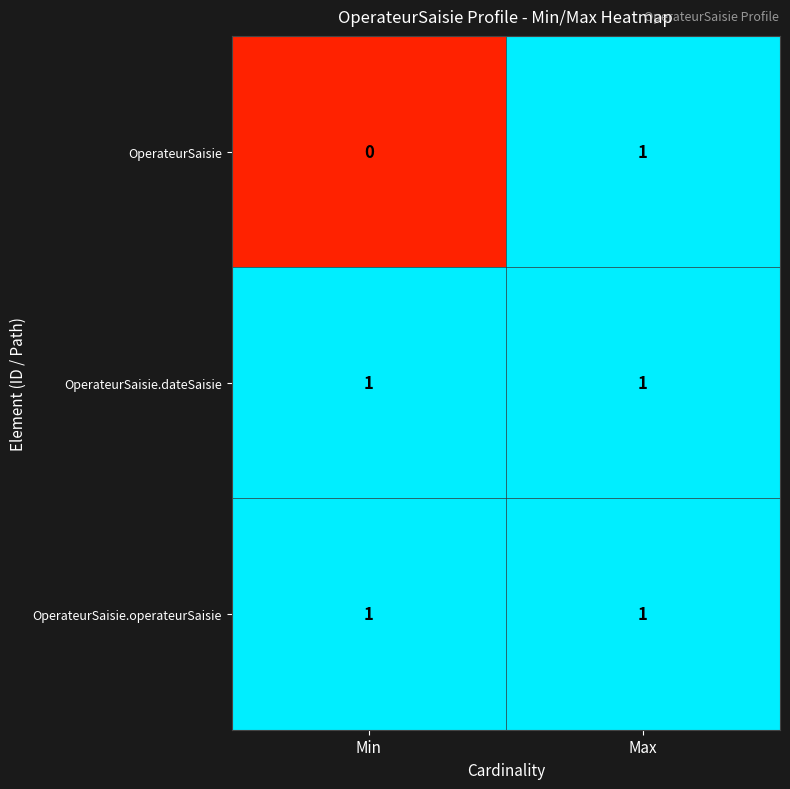

What is the total value across all series at Max?

3